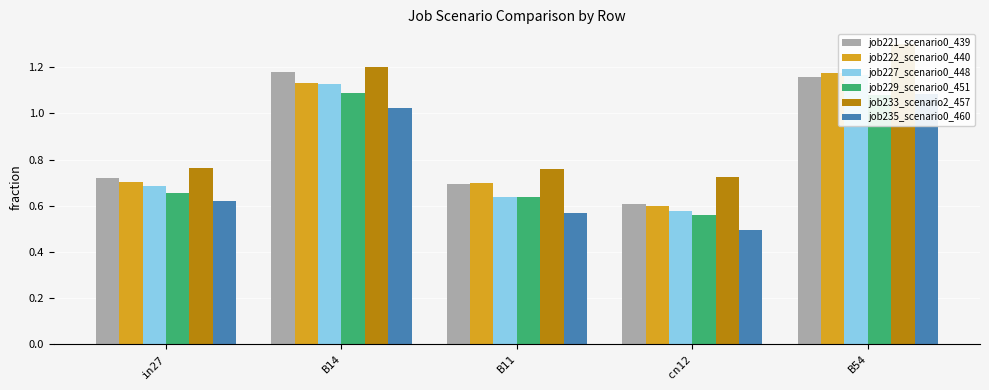

What is the label of the 2nd bar from the right?

cn12